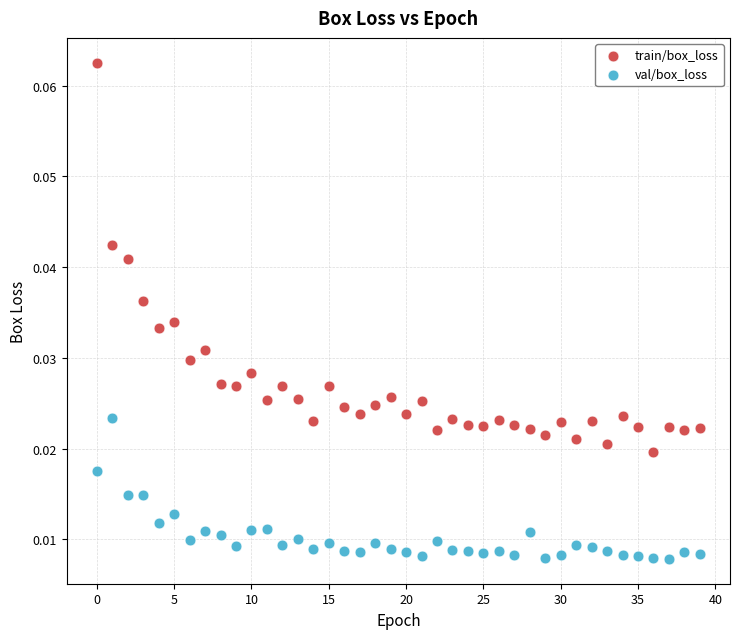

Which series contains the highest Y value?

train/box_loss